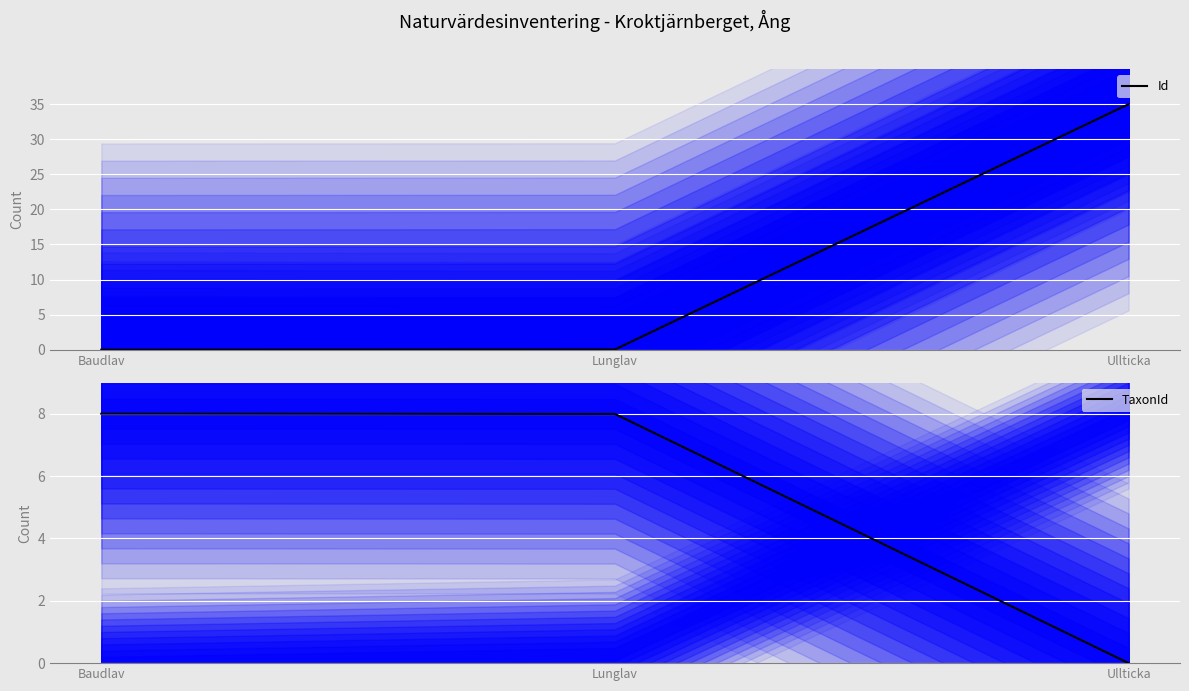

True or false: Id has a value of 0.0 at Baudlav.

True